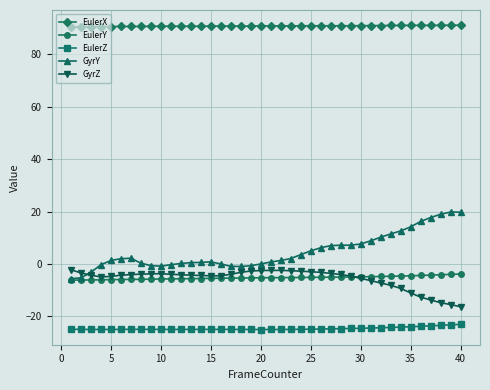

At how many categories does at least one series exceed 41?

40